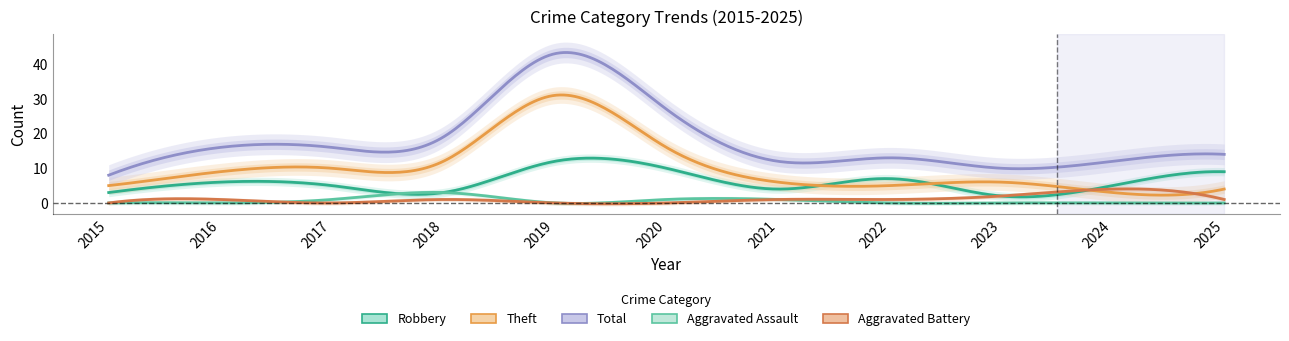

Which series has the widest spread of values?

Total